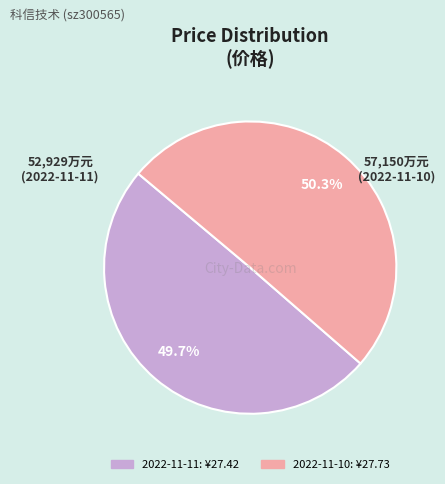

Is there a majority slice in this chart?

Yes